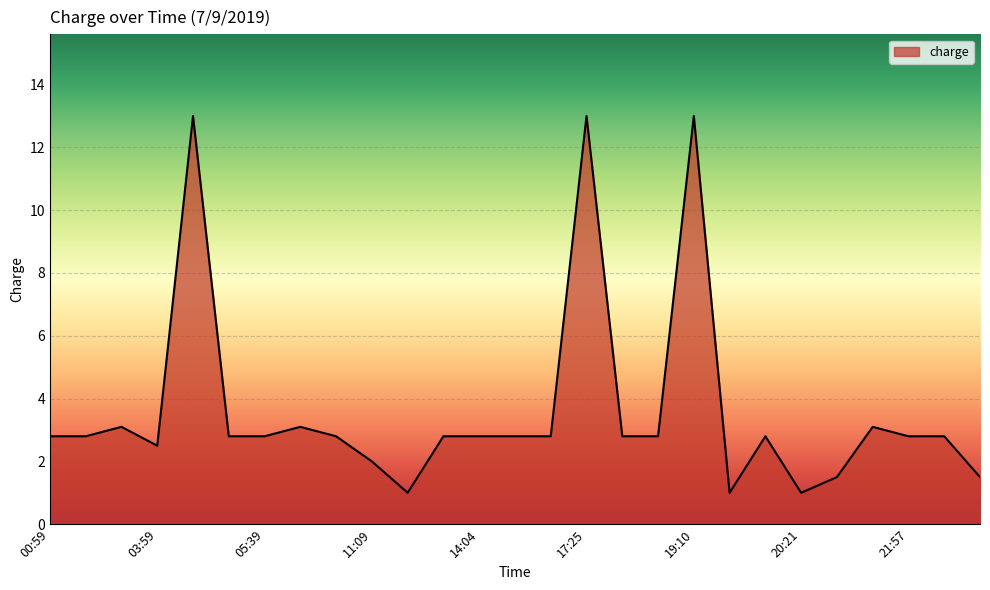

What is the greatest value displayed?

13.0